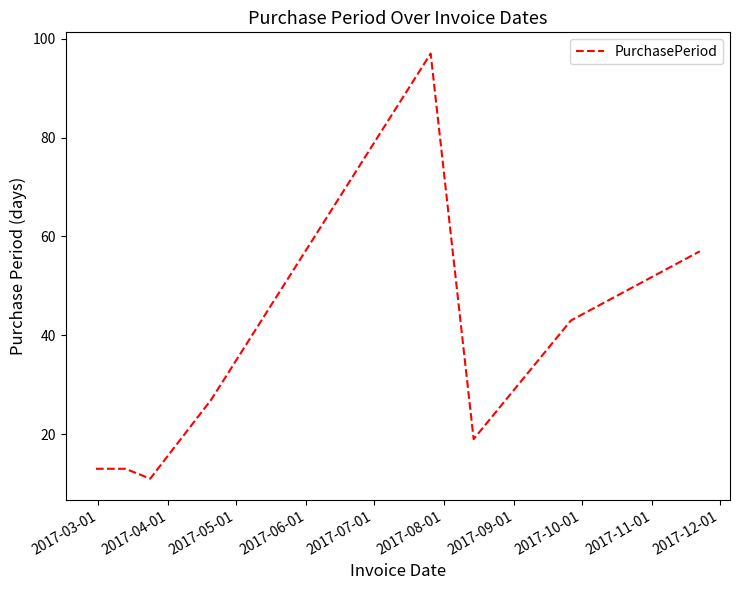

What is the difference between the maximum and minimum values?

86